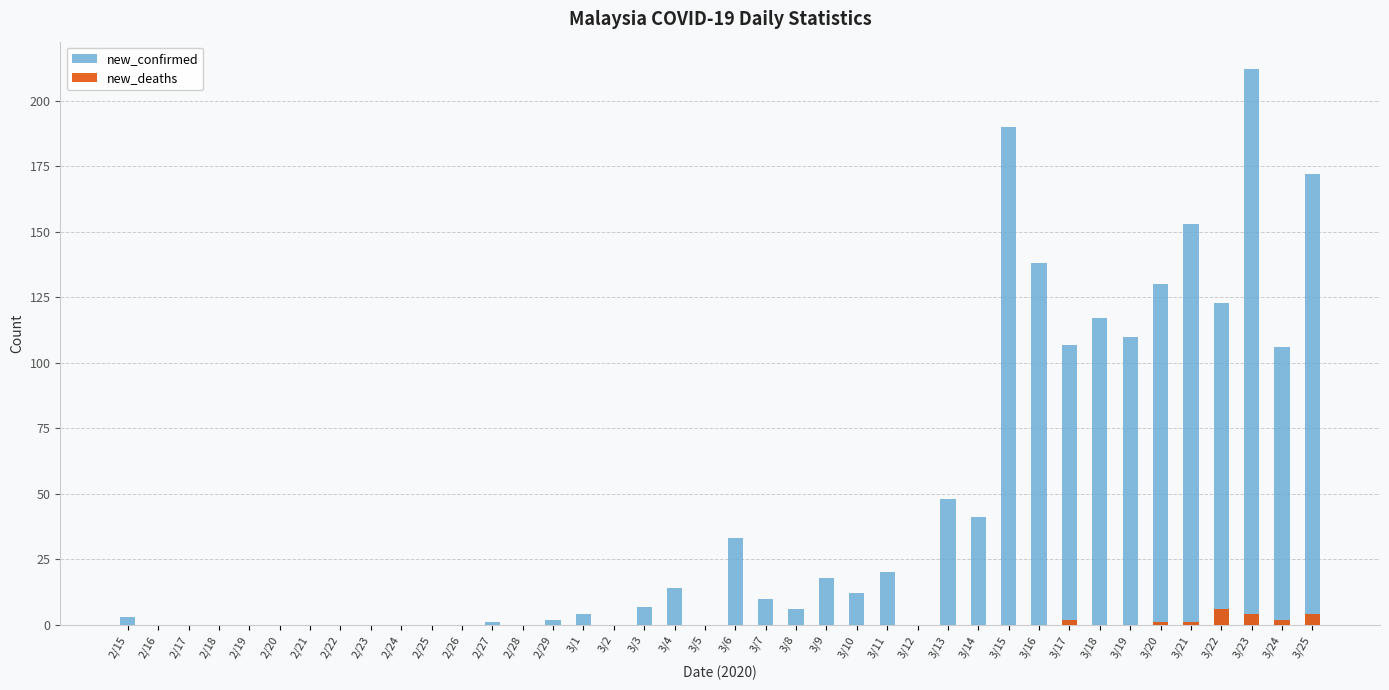

What is the label of the 31st bar from the left?

3/16